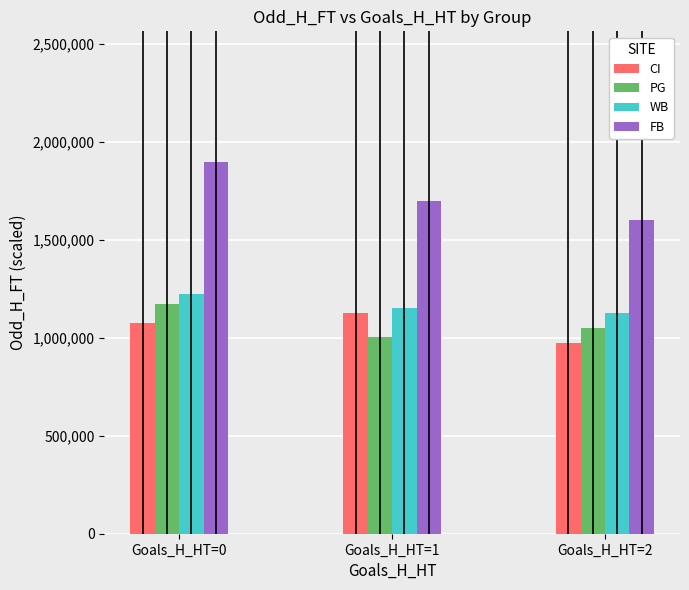

Reading left to right, transcribe all the data shown in this chart.

CI: 1075000.0	1125000.0	975000.0
PG: 1175000.0	1005000.0	1050000.0
WB: 1225000.0	1150000.0	1125000.0
FB: 1900000.0	1700000.0	1600000.0